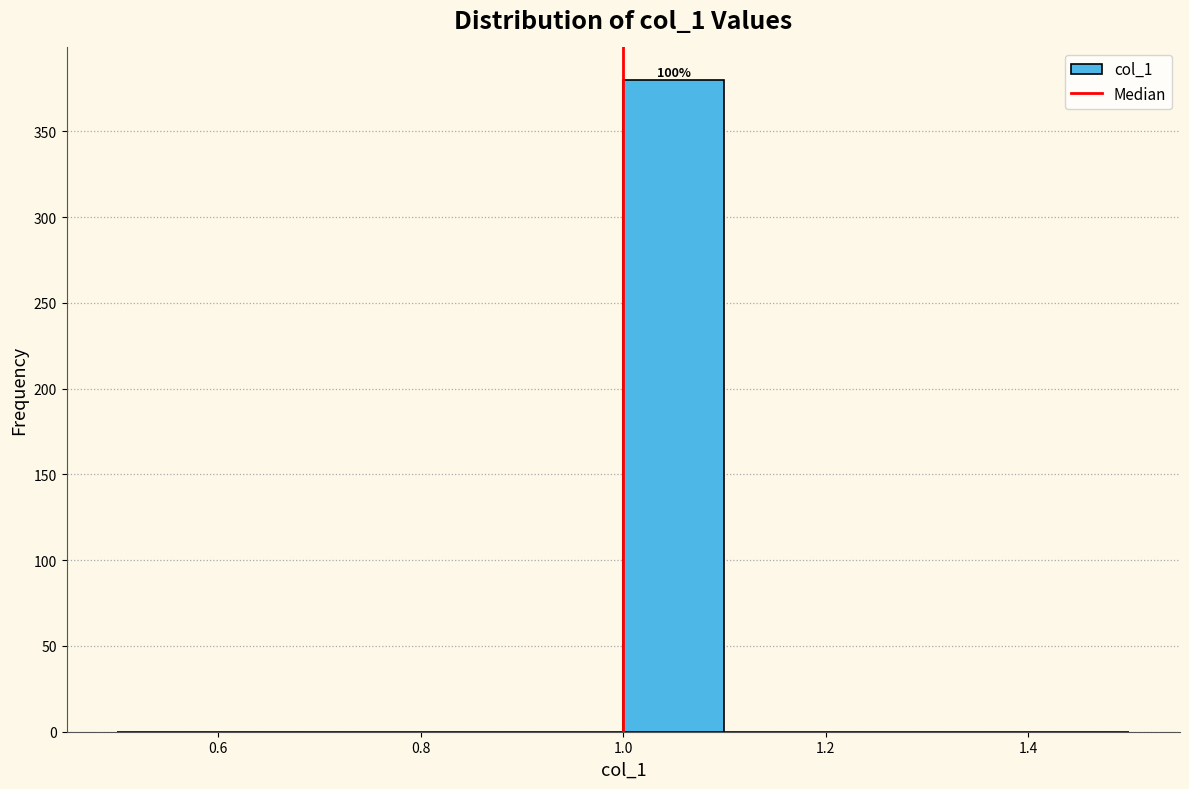

Over which range of the x-axis is the bar tallest?

1.0 to 1.1